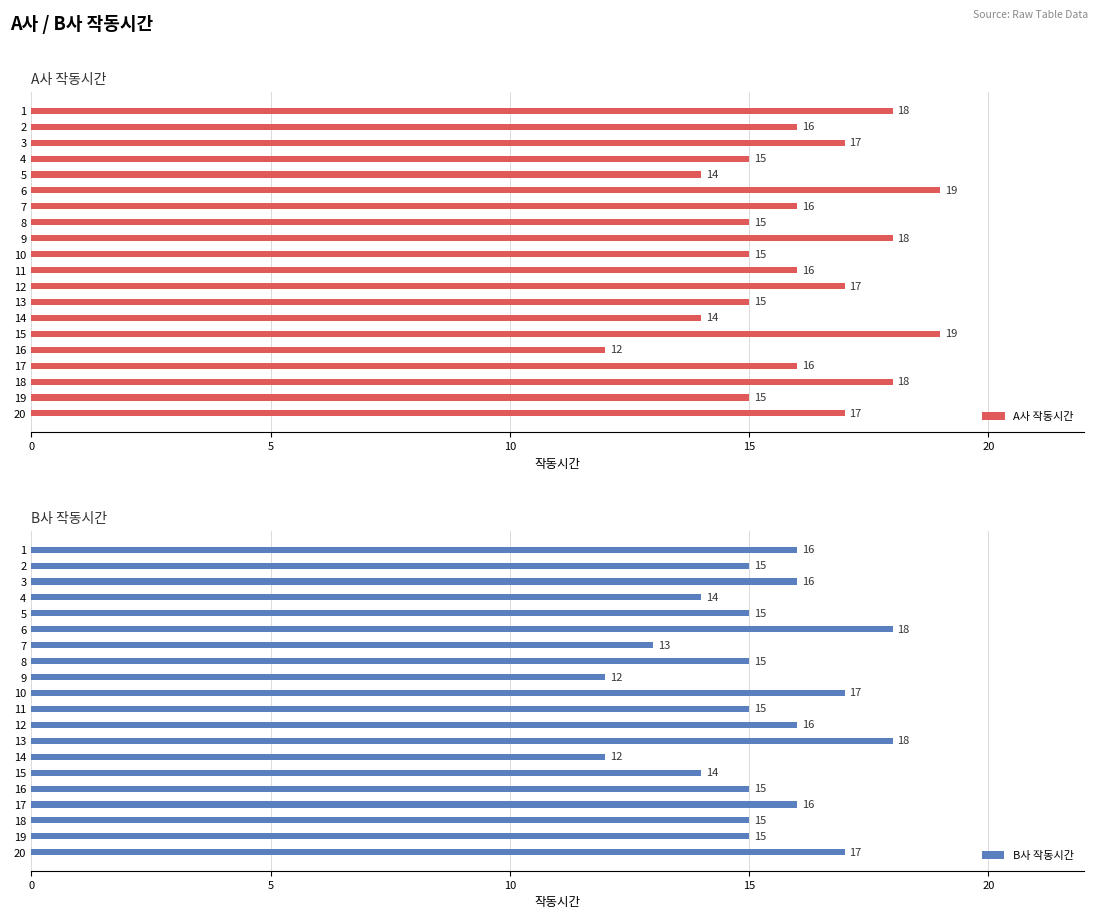

List the series in order of their peak value, highest first.

A사 작동시간, B사 작동시간